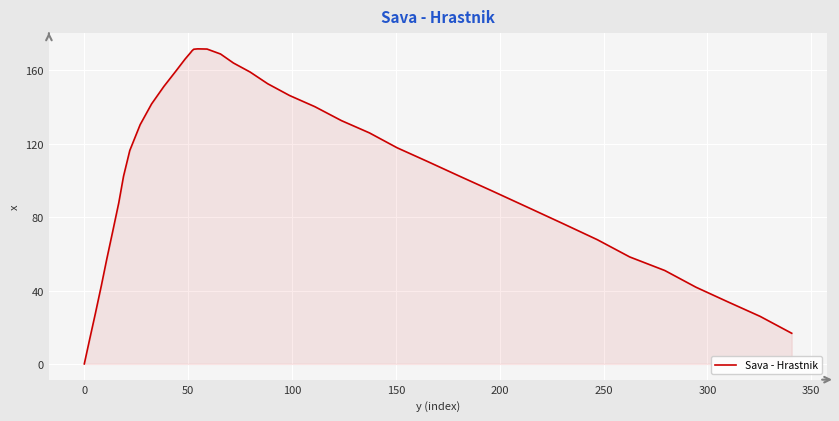

What is the maximum value shown in the chart?

171.7